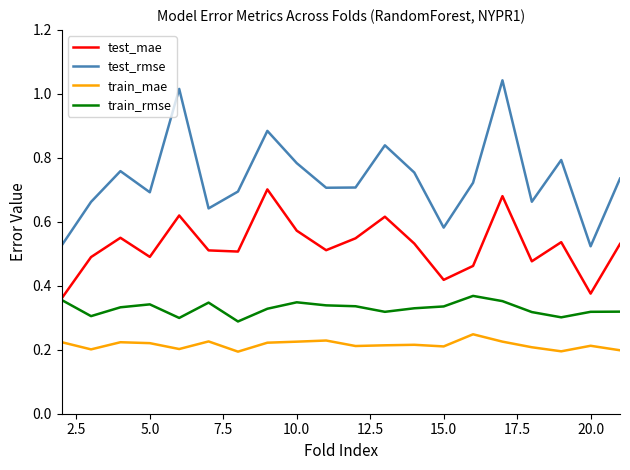

True or false: train_mae and test_rmse cross at least once.

False